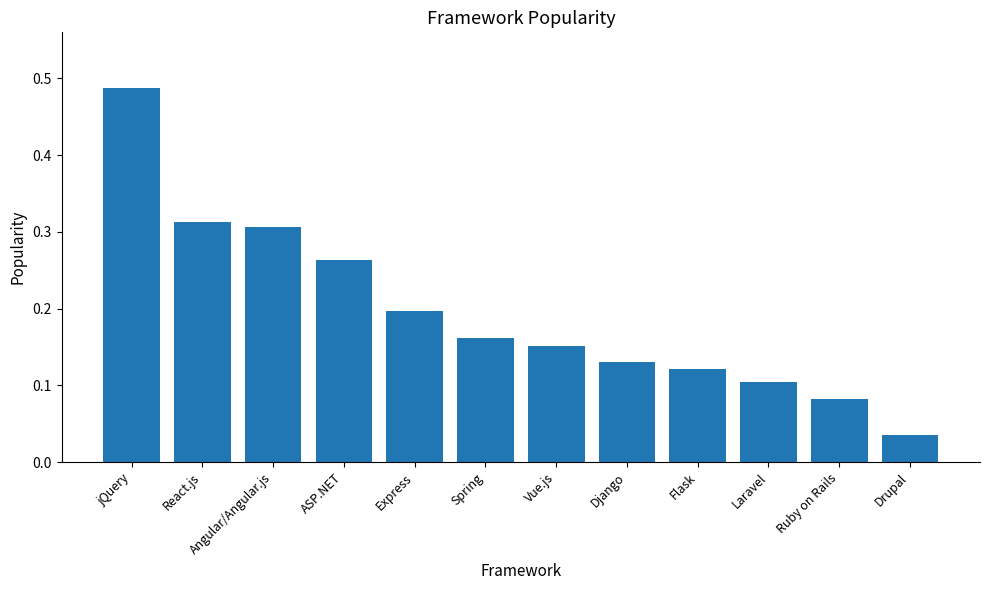

List the labels in order of value, largest first.

jQuery, React.js, Angular/Angular.js, ASP.NET, Express, Spring, Vue.js, Django, Flask, Laravel, Ruby on Rails, Drupal